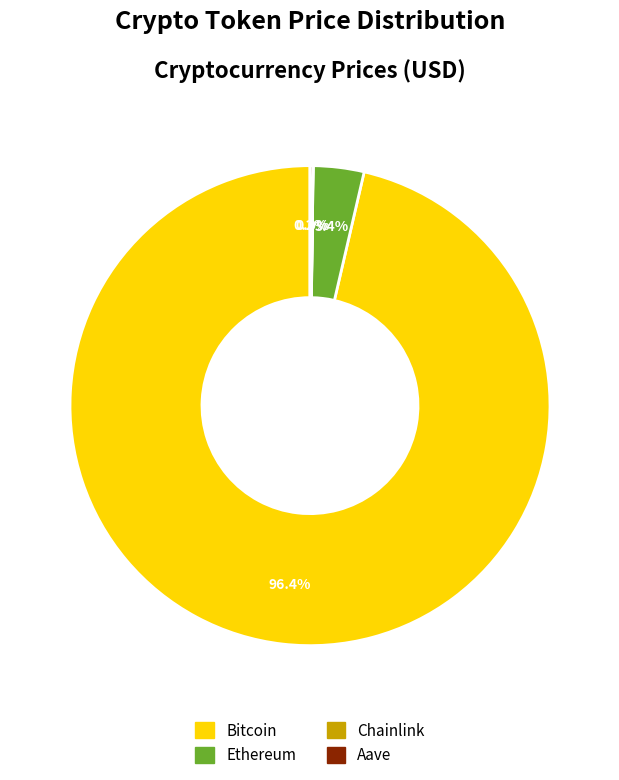

Does any single category account for the majority?

Yes